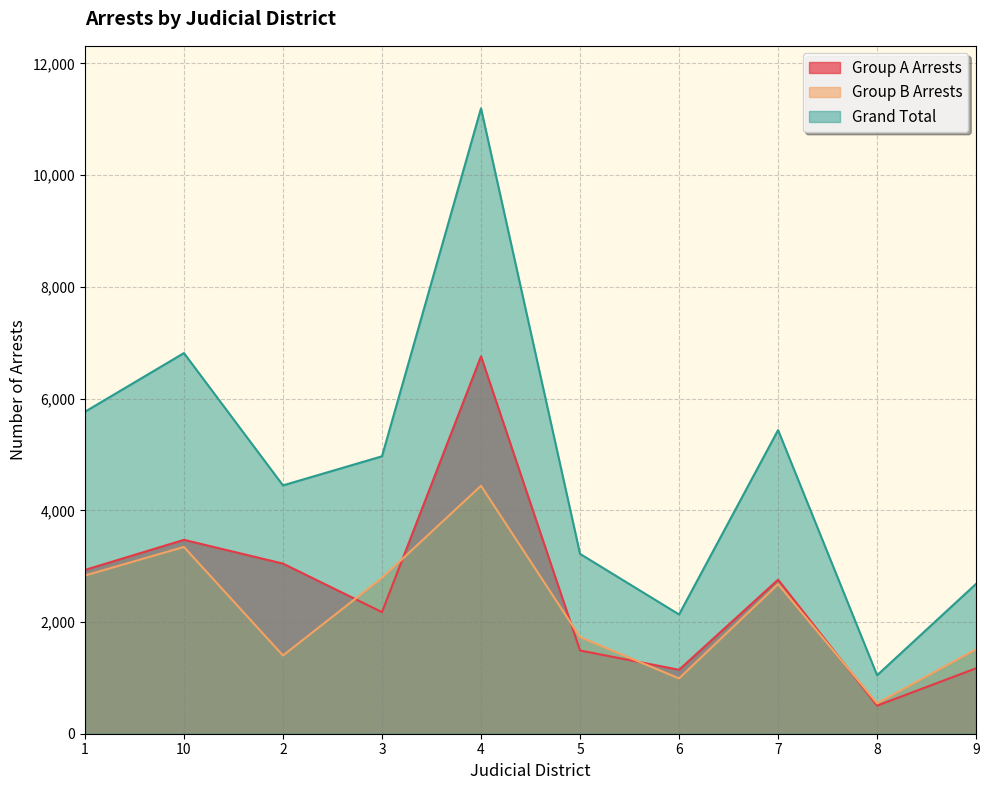

Between 1 and 9, which is larger?

1